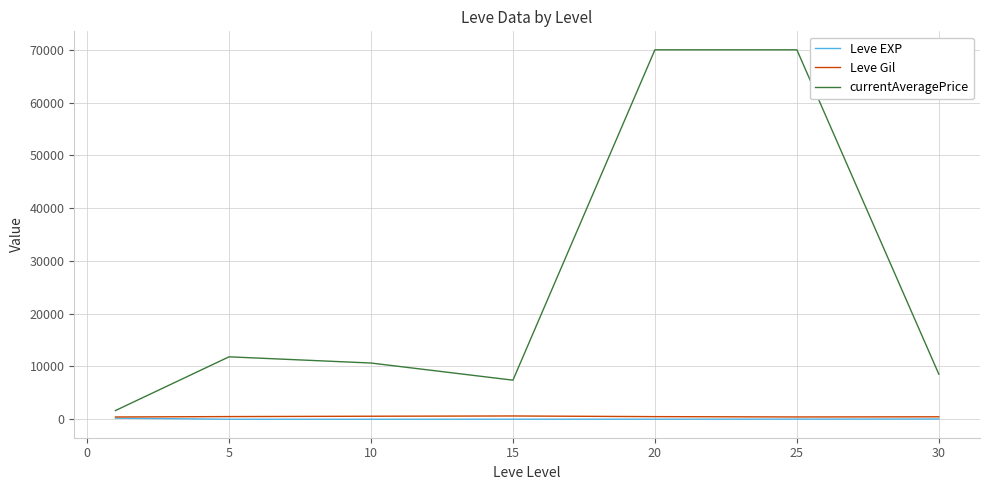

What is the highest value of the Leve Gil series?

623.3